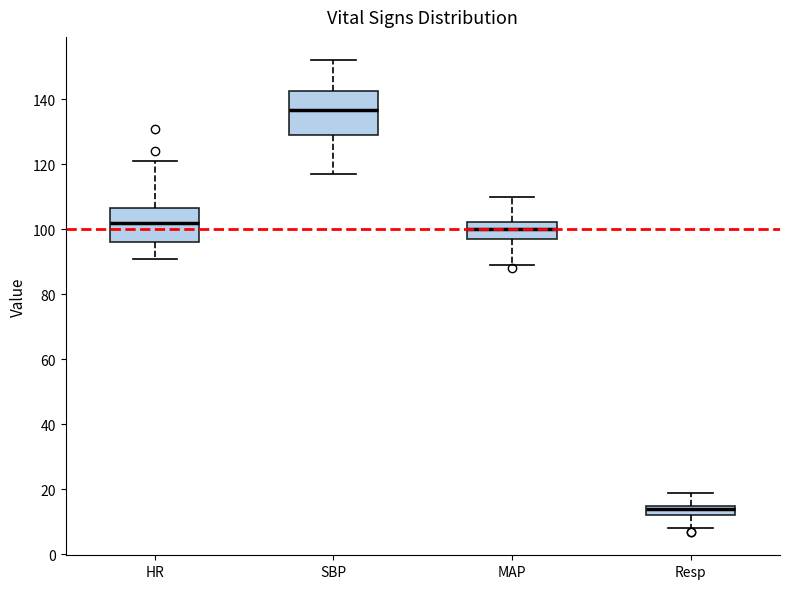

Reading left to right, transcribe this box plot: for each box, give where its median line is, the range the box spans, and where its two whiskers end, as read against the y-axis. The values are not printed on the chart, so give them approximately, as read against the axis.

HR: median 102, box 96 to 106, whiskers 92 to 122
SBP: median 136, box 130 to 142, whiskers 118 to 152
MAP: median 100, box 98 to 102, whiskers 90 to 110
Resp: median 14, box 12 to 16, whiskers 8 to 20